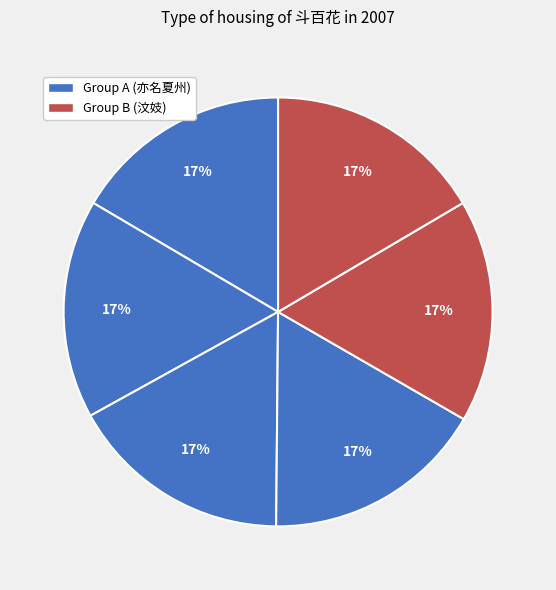

How many slices are in this pie chart?

6